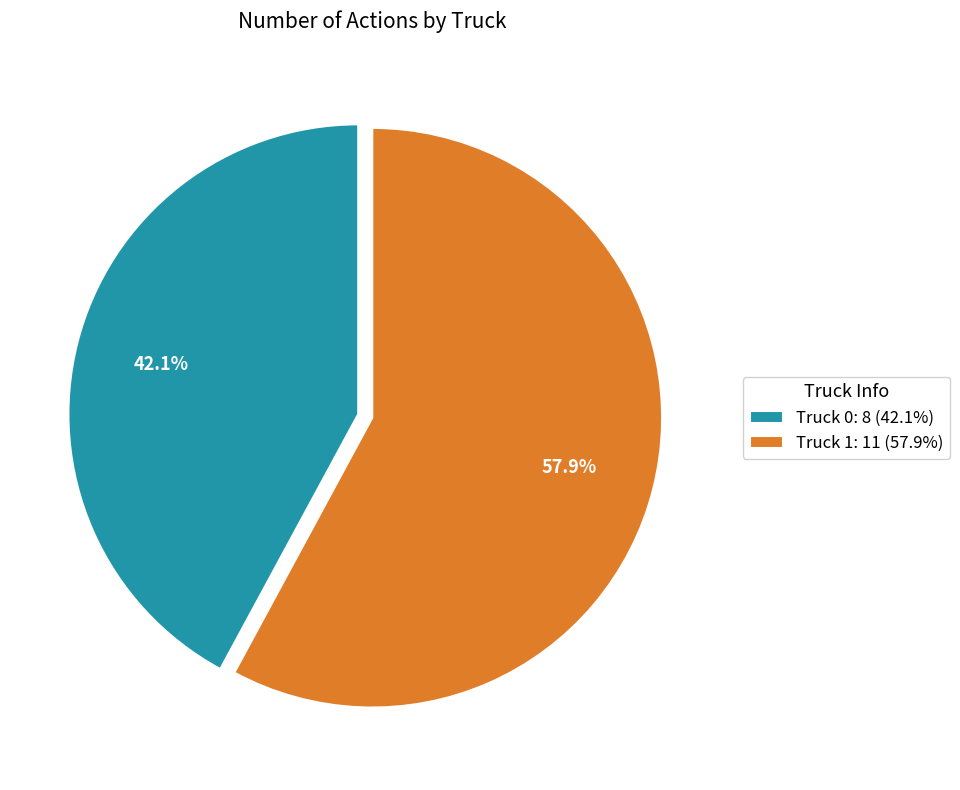

To the nearest percent, what is the combined percentage of Truck 0 and Truck 1?

100%